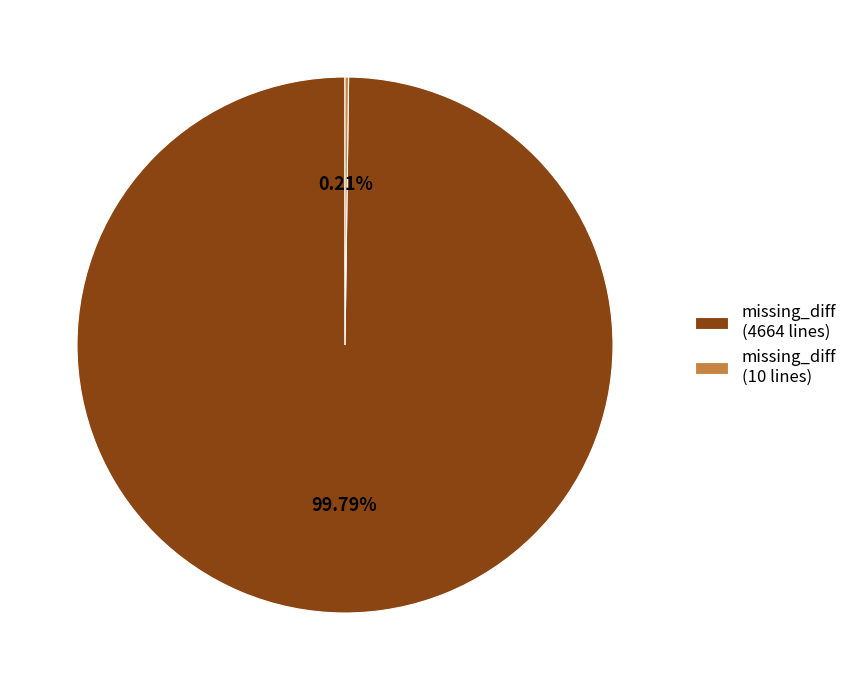

Is there a majority slice in this chart?

Yes